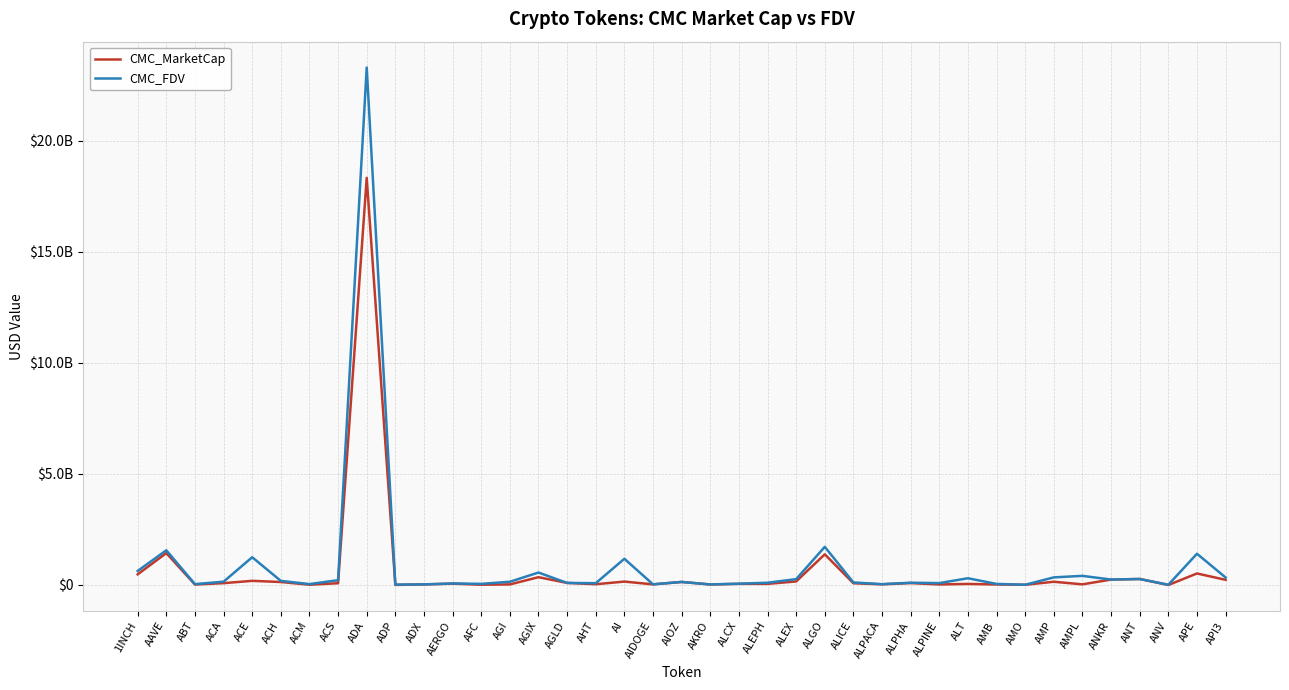

What is the difference between the highest and lowest values at AHT?

46241158